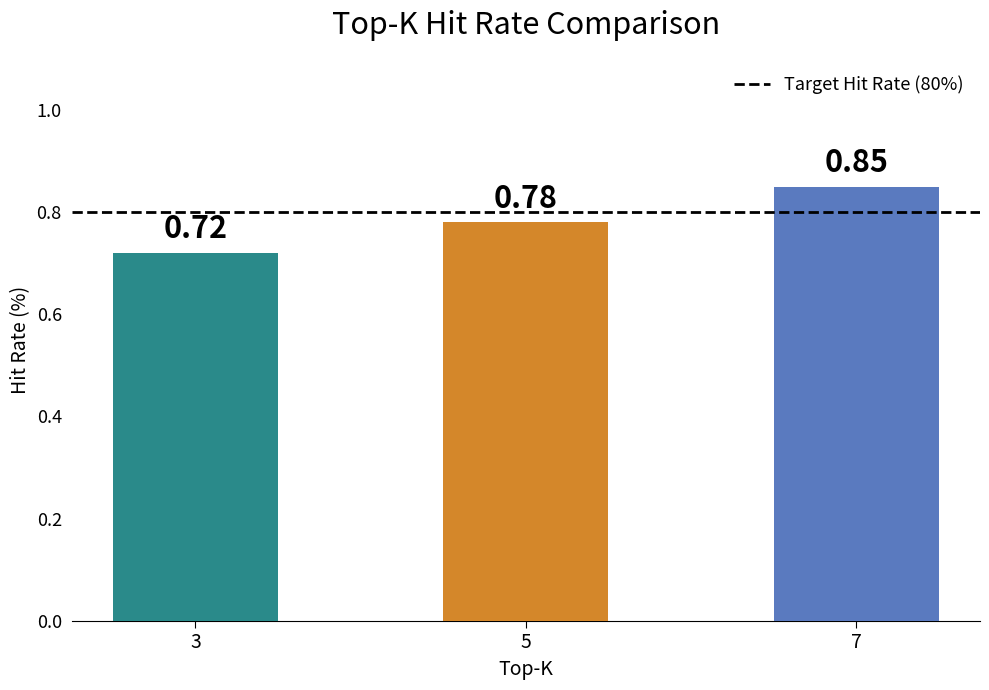

Does the chart contain any negative values?

No